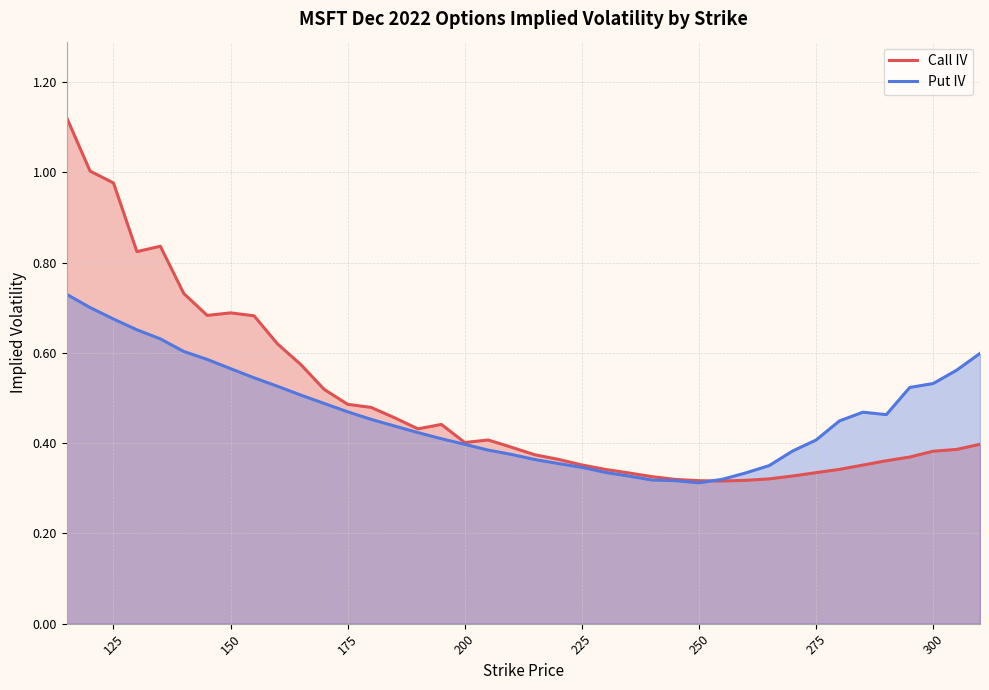

Is it true that Put IV equals 0.2 at 225?

False